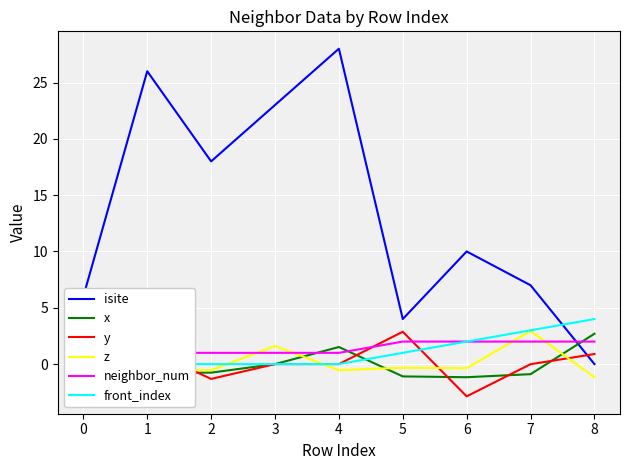

Which series ends up on top after the final intersection of neighbor_num and y?

neighbor_num